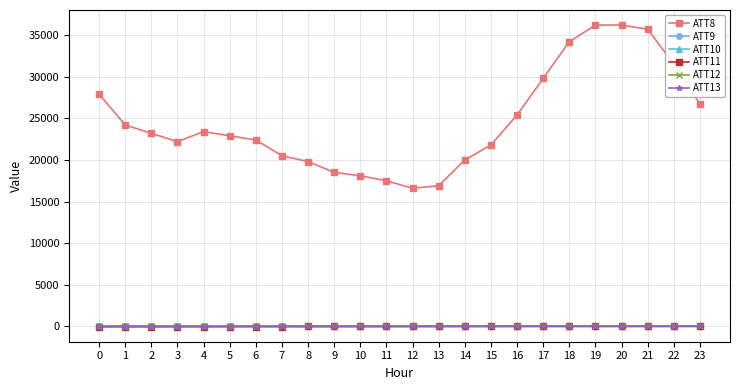

Count the number of categories in the chart.

24